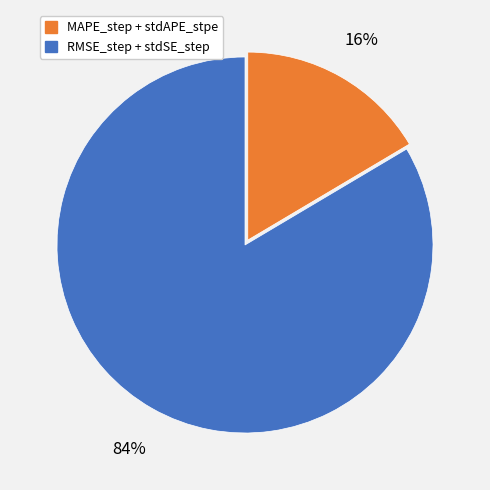

Is there a majority slice in this chart?

Yes